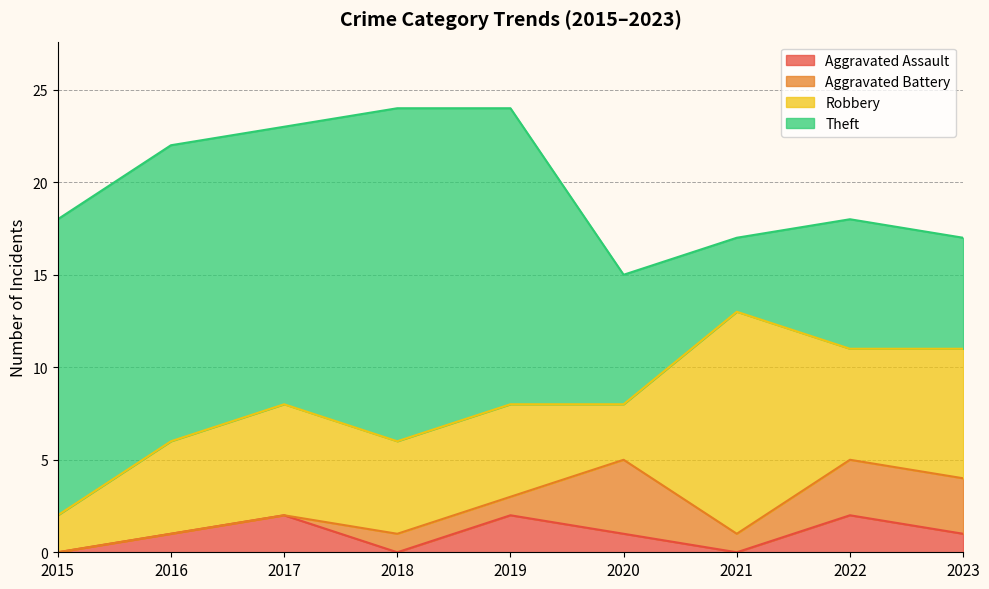

What is the average value of the Robbery series?

6